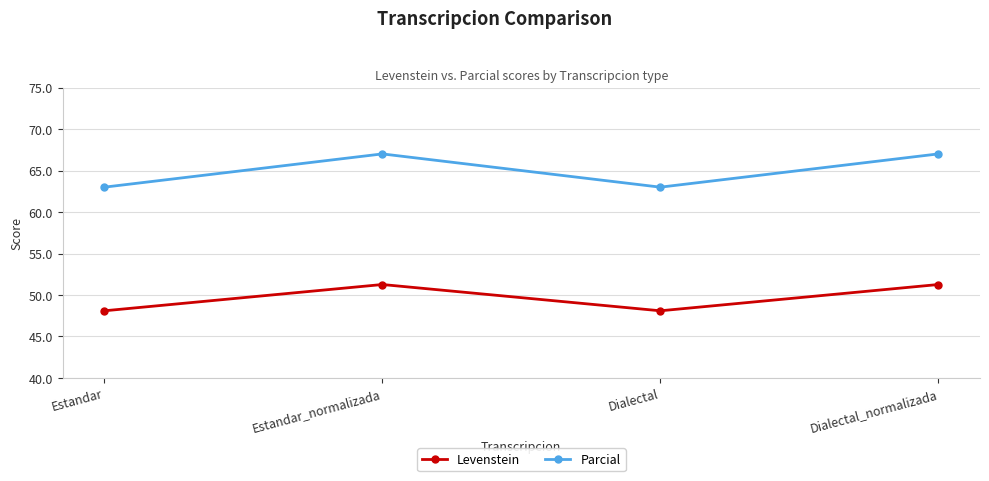

What is the spread (max minus min) of values at Dialectal_normalizada?

15.7